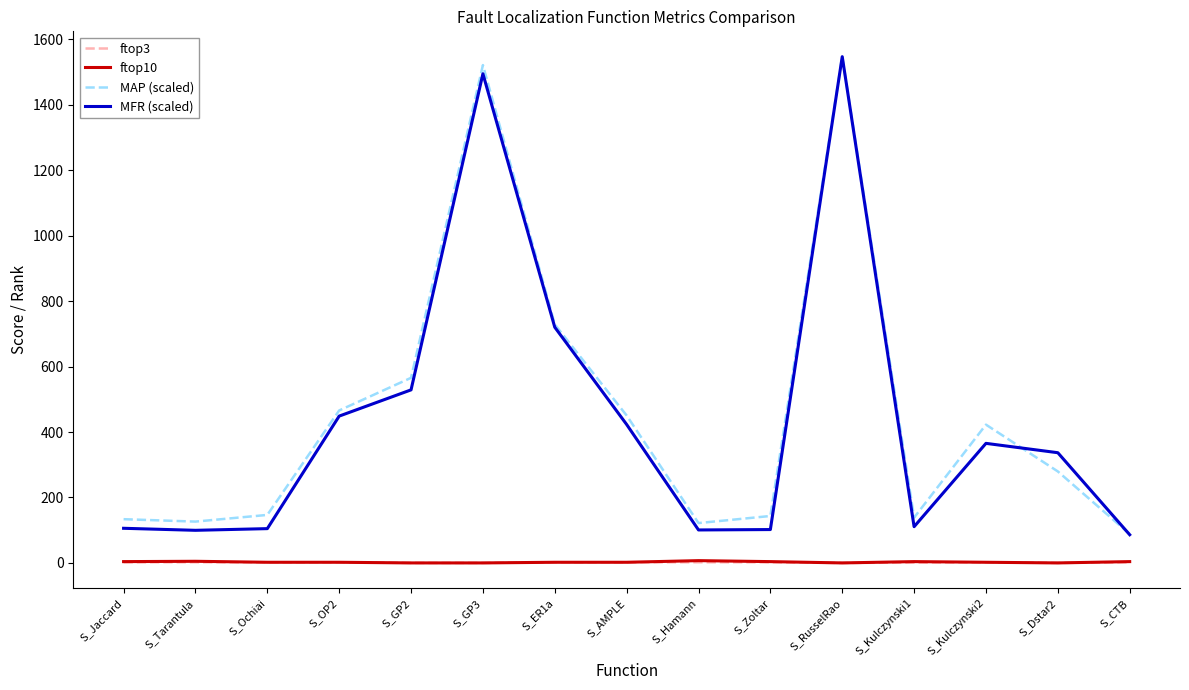

How many ftop3 values are between 0 and 2?

15